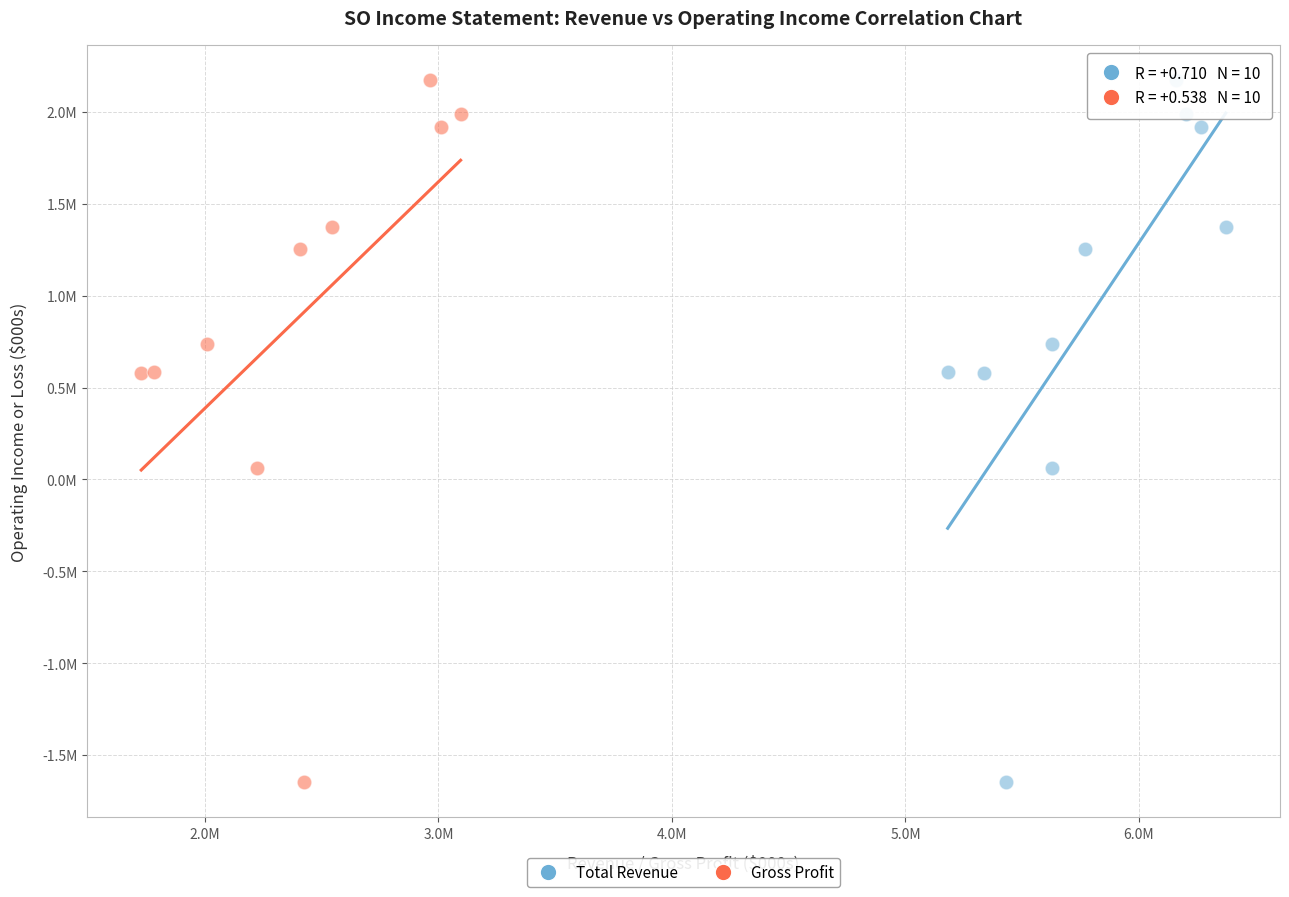

What are all the series names shown in the legend?

Total Revenue, Gross Profit